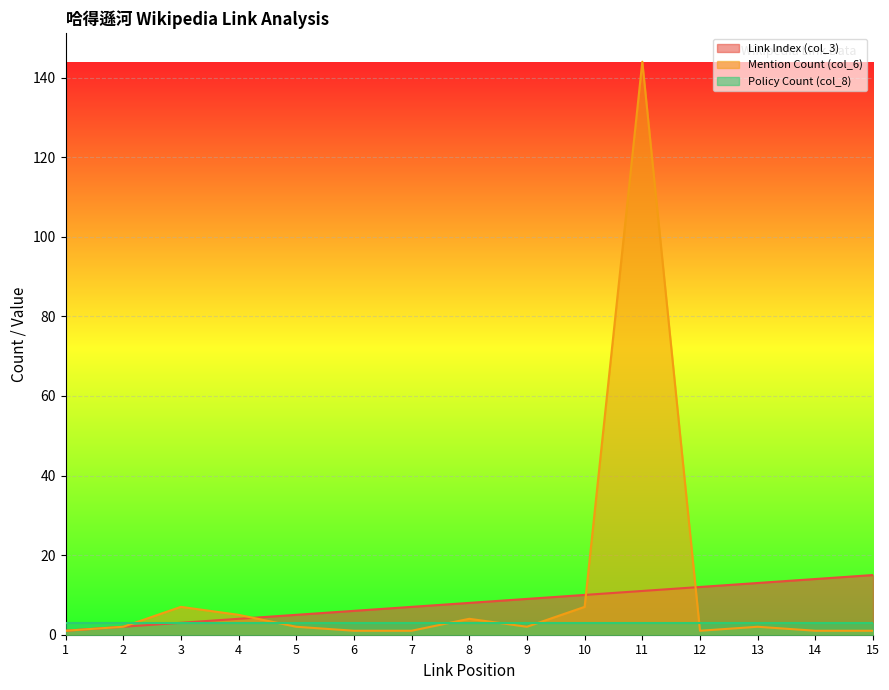

Which label corresponds to the largest value in the chart?

11